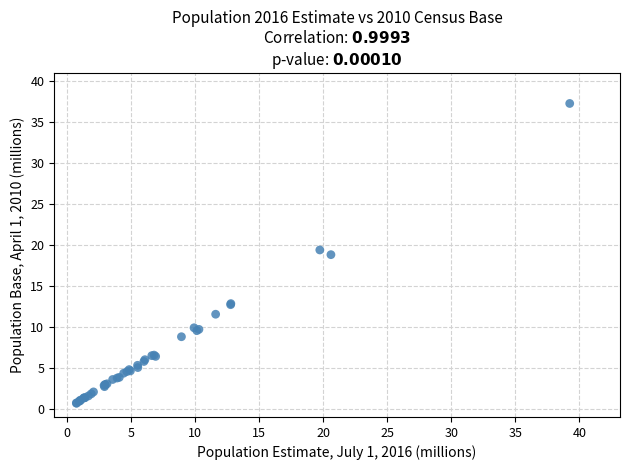

What Y value in the scatter plot is closest to 18?

18.8